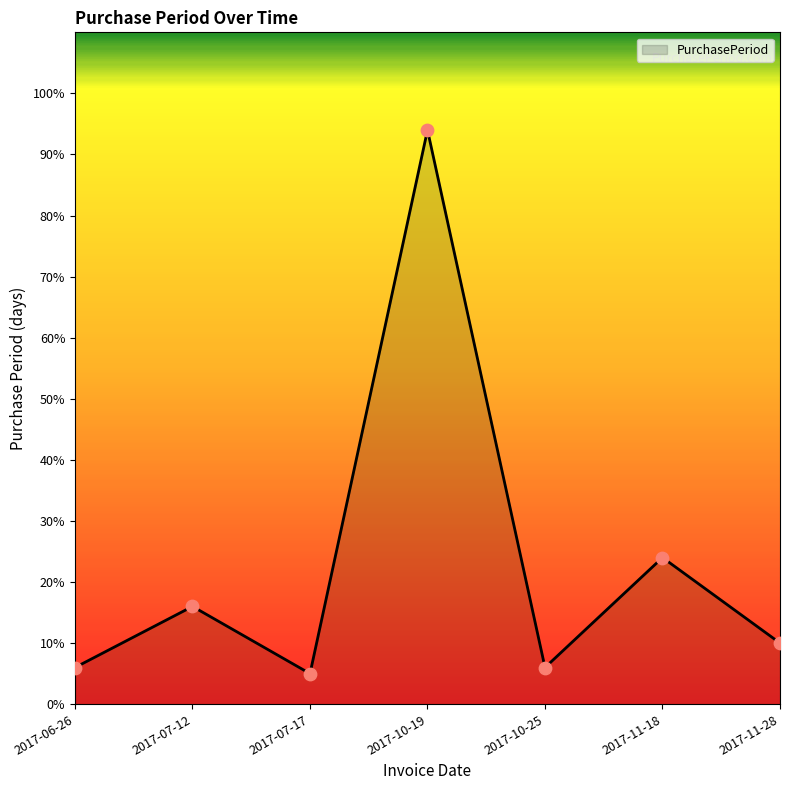

What is the ratio of the value at 2017-07-17 to the value at 2017-11-18?

0.2